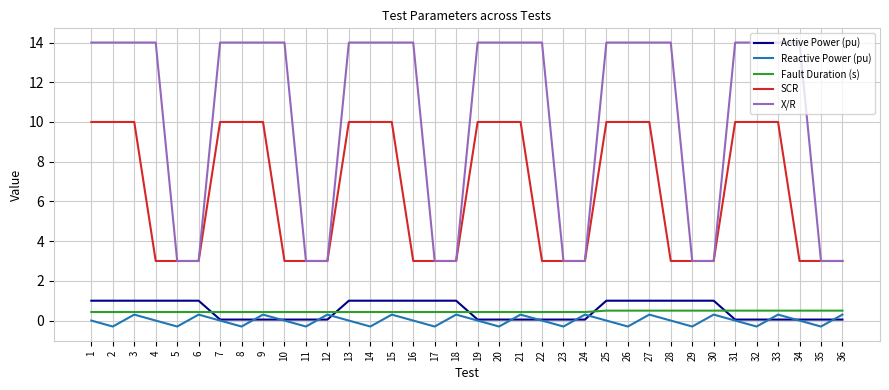

True or false: Reactive Power (pu) has a value of 0.0 at 13.

True